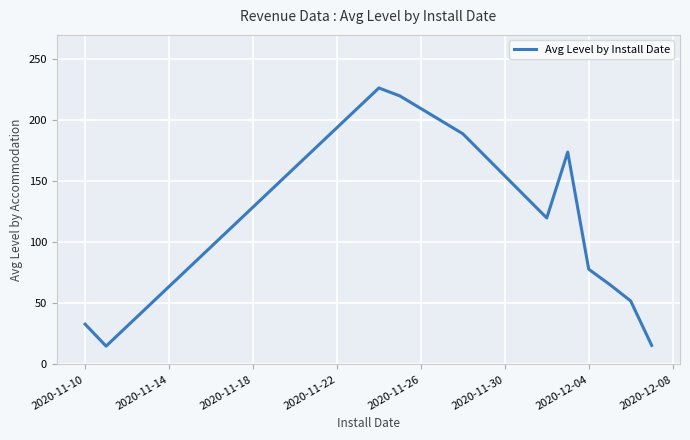

What is the smallest value displayed?

15.0